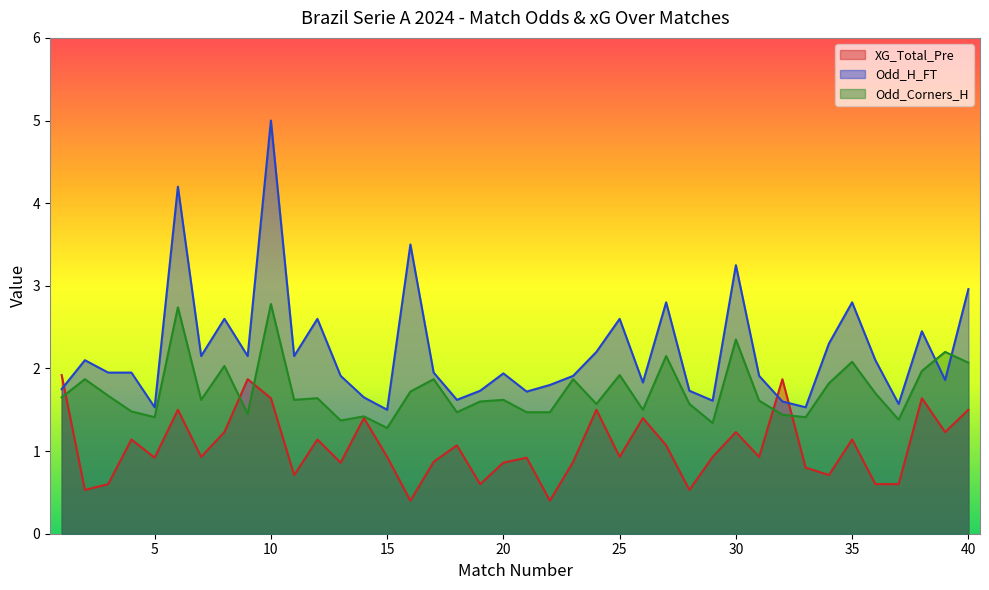

Which series ends up on top after the final intersection of Odd_H_FT and Odd_Corners_H?

Odd_H_FT